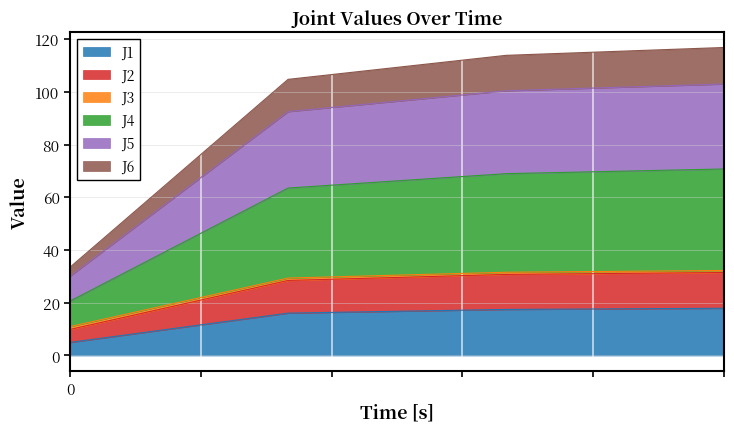

True or false: J1 has more than 0 interior local peaks.

False